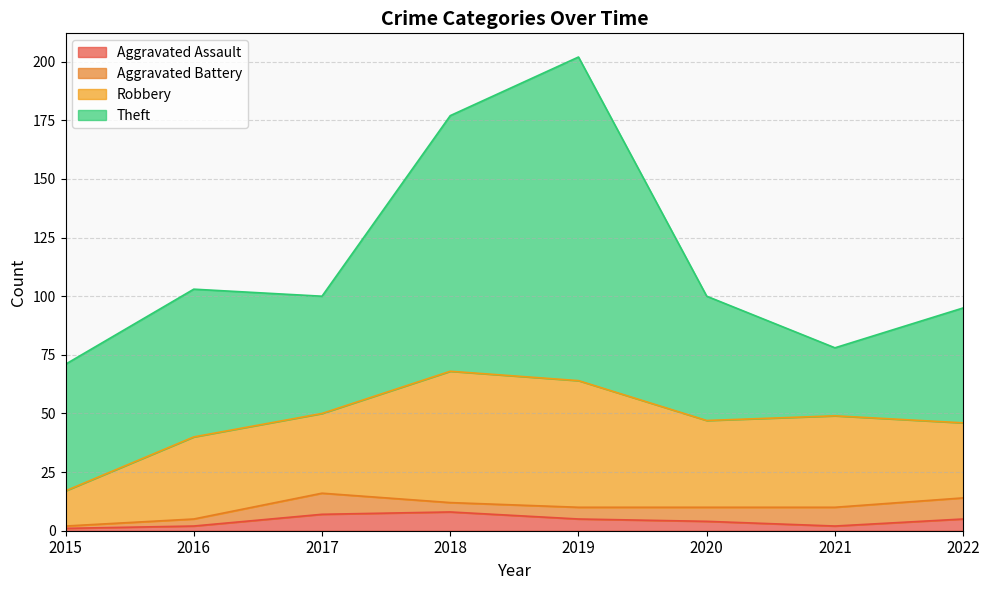

Does the chart have visible grid lines?

Yes